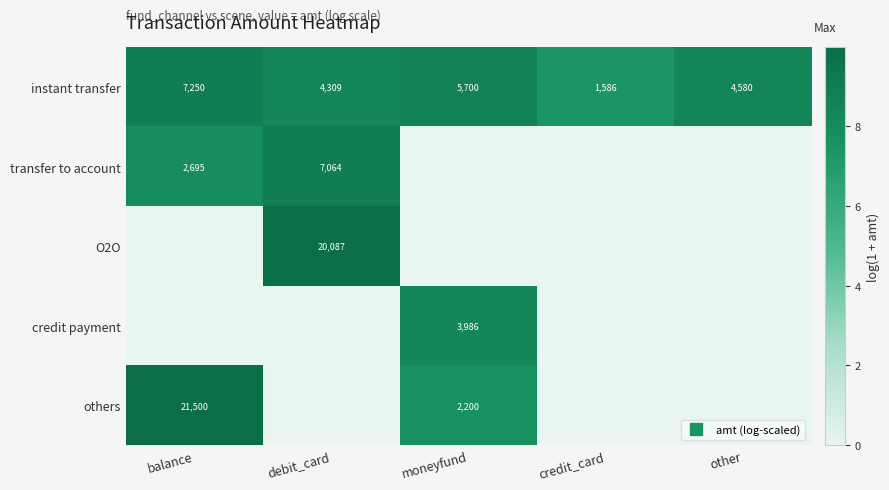

The value of transfer to account at debit_card is 15.6. True or false?

False